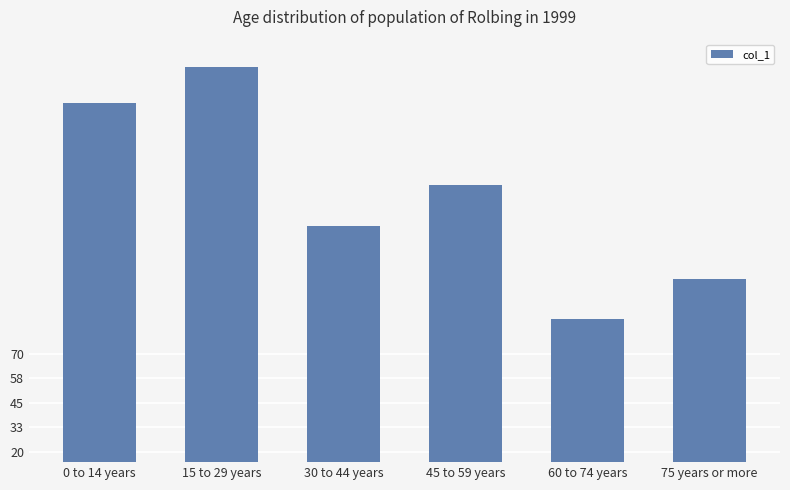

What value does the data have at 60 to 74 years, to the nearest 5?

90